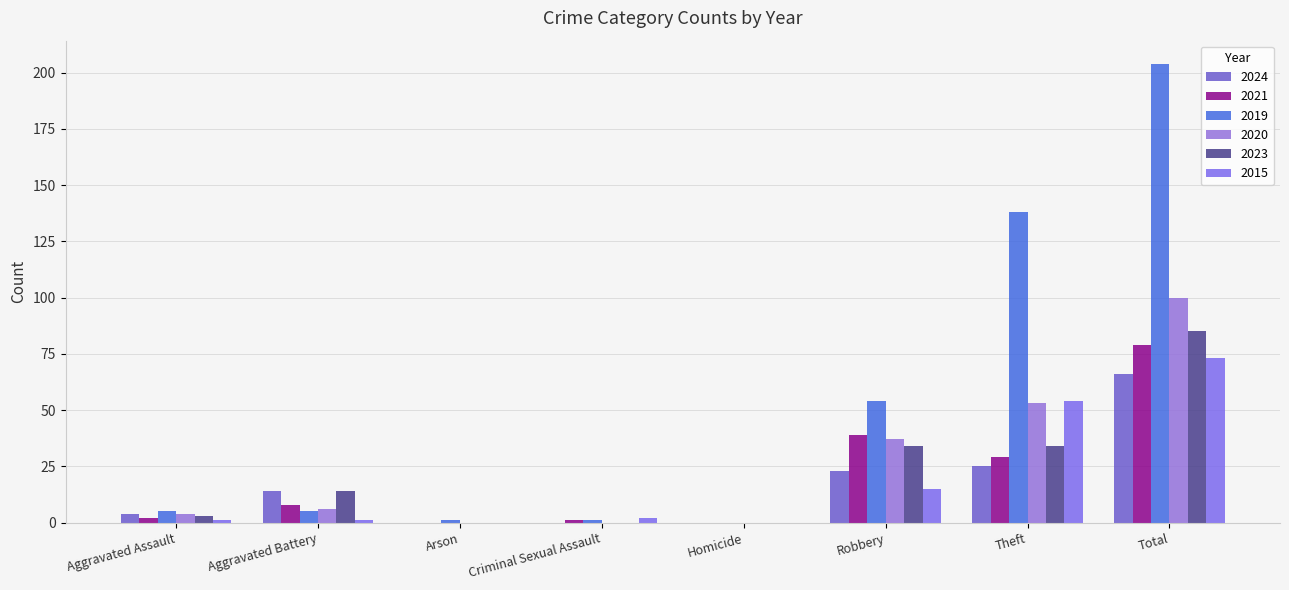

Which series has the widest spread of values?

2019